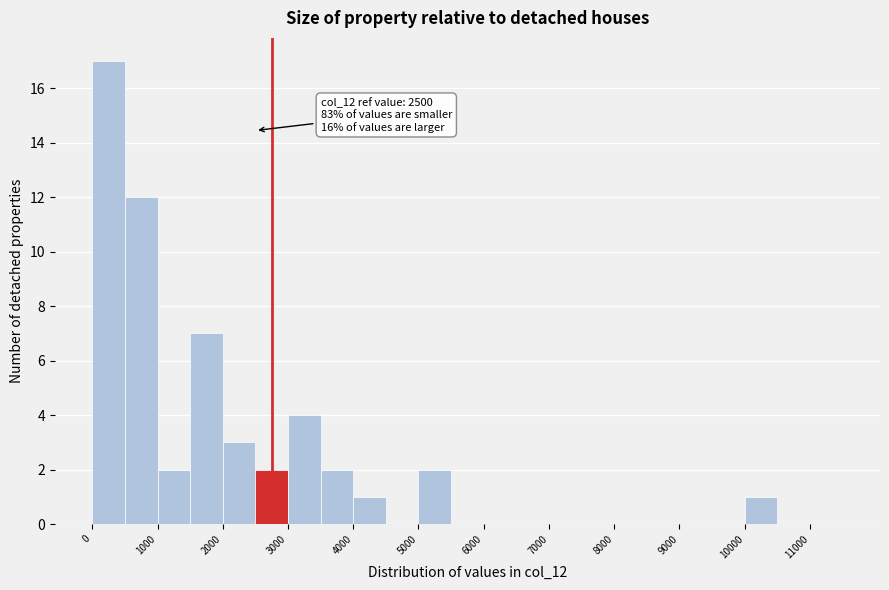

Over which range of the x-axis is the bar tallest?

0 to 500